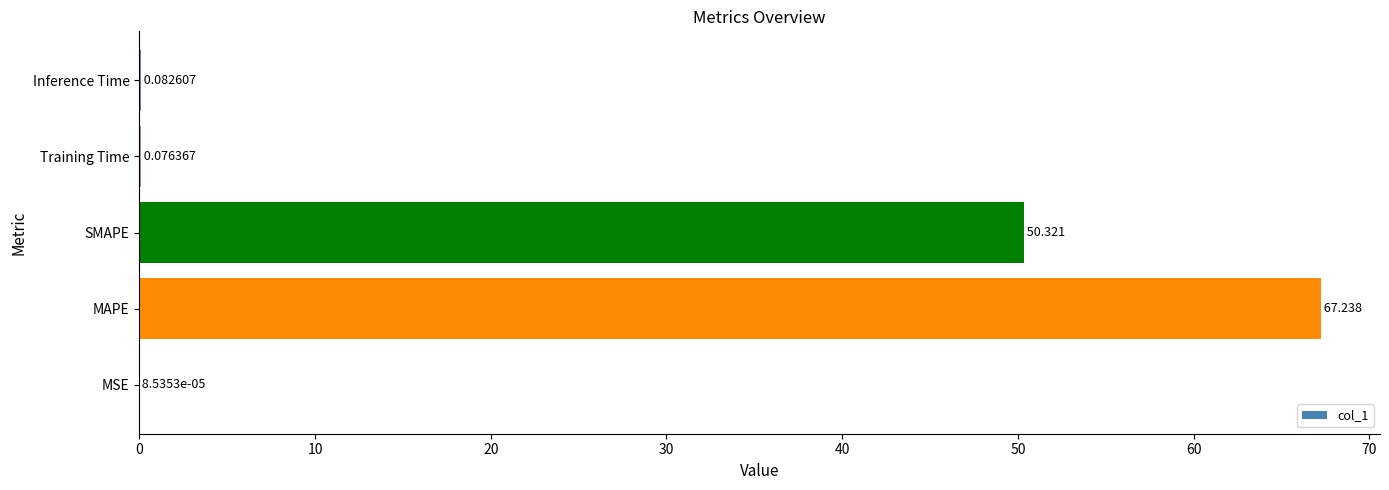

Does the chart contain stacked bars?

No